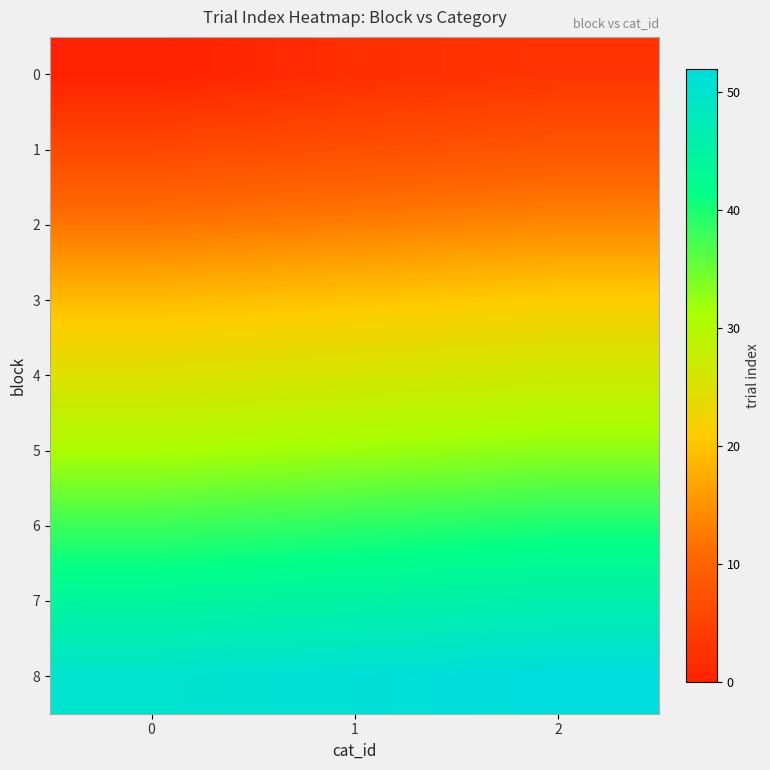

Count the number of data series in this chart.

9